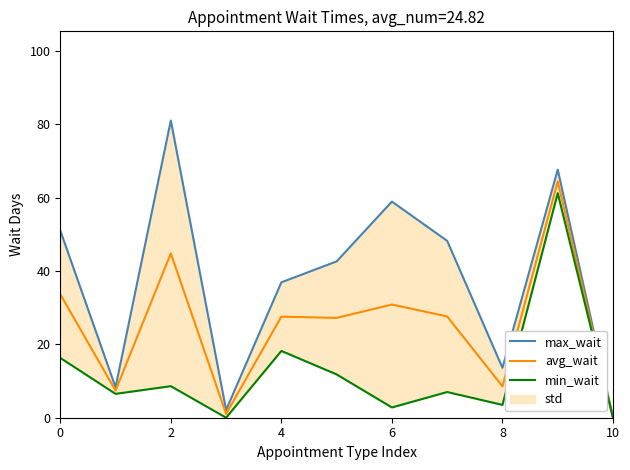

Reading left to right, extract all data points from this chart.

max_wait: 51.0	8.3	81.0	2.1	36.9	42.6	58.9	48.2	13.6	67.6	0.0
avg_wait: 33.6	7.4	44.8	1.1	27.5	27.2	30.8	27.6	8.6	64.4	0.0
min_wait: 16.3	6.5	8.6	0.0	18.2	11.8	2.8	7.0	3.5	61.2	0.0